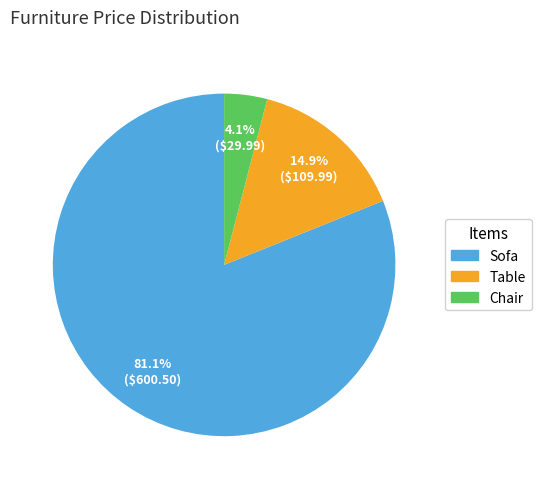

How many segments does this pie chart have?

3